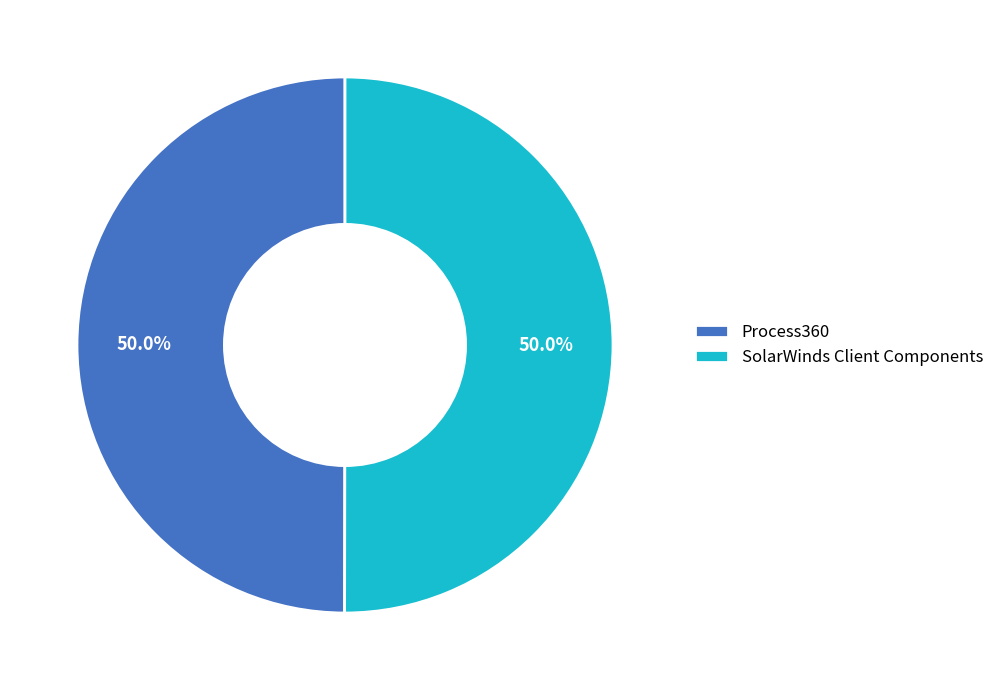

How many segments does this pie chart have?

2